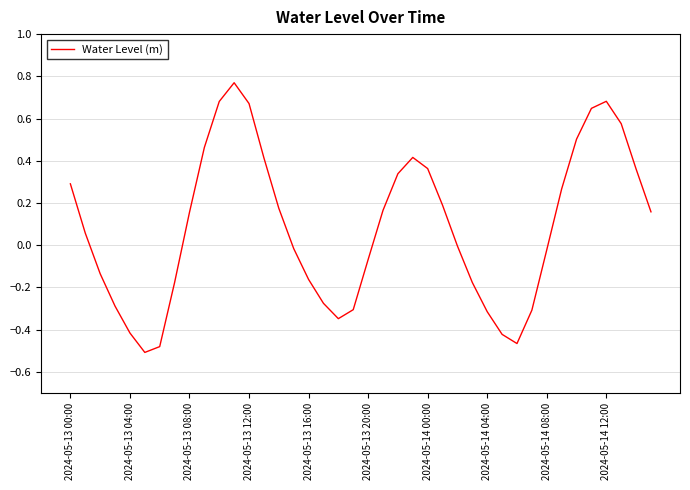

Is it true that the value at 2024-05-13 00:00 is 0.4?

False